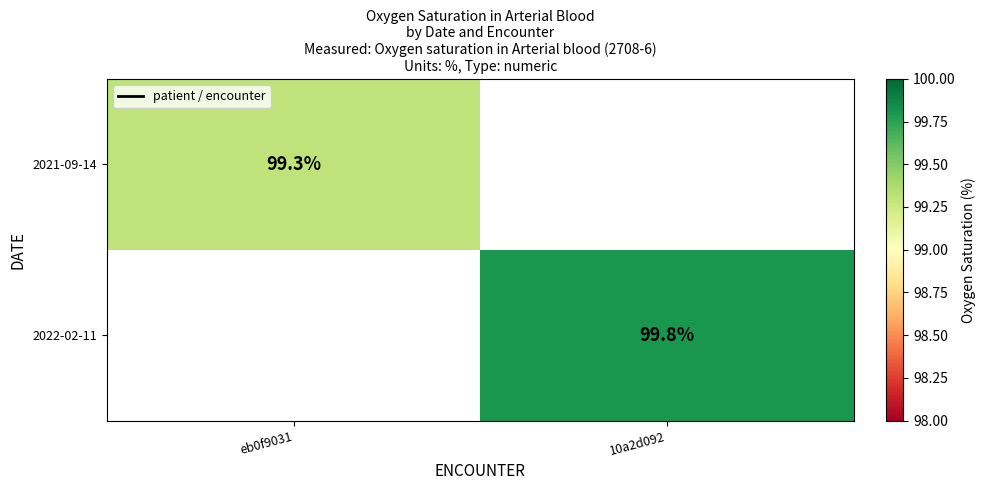

Is it true that 2022-02-11 equals 99.8 at 10a2d092?

True